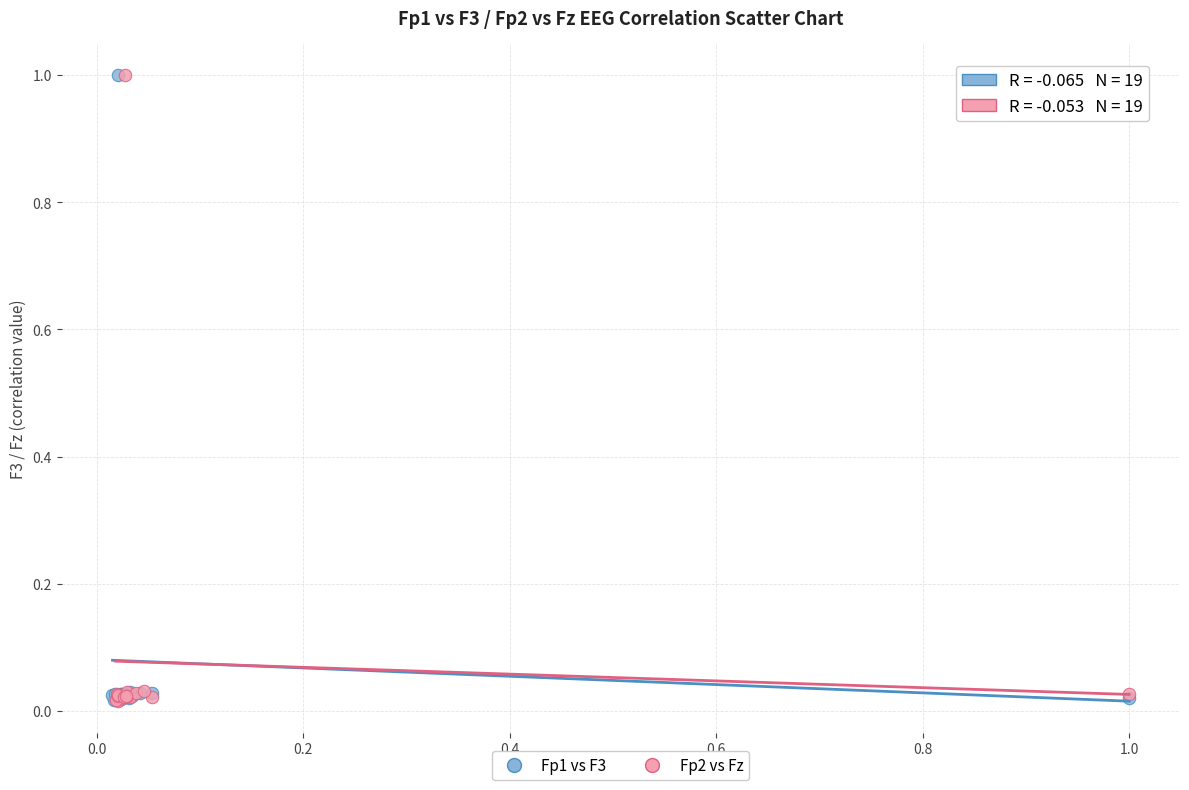

What are all the series names shown in the legend?

Fp1 vs F3, Fp2 vs Fz